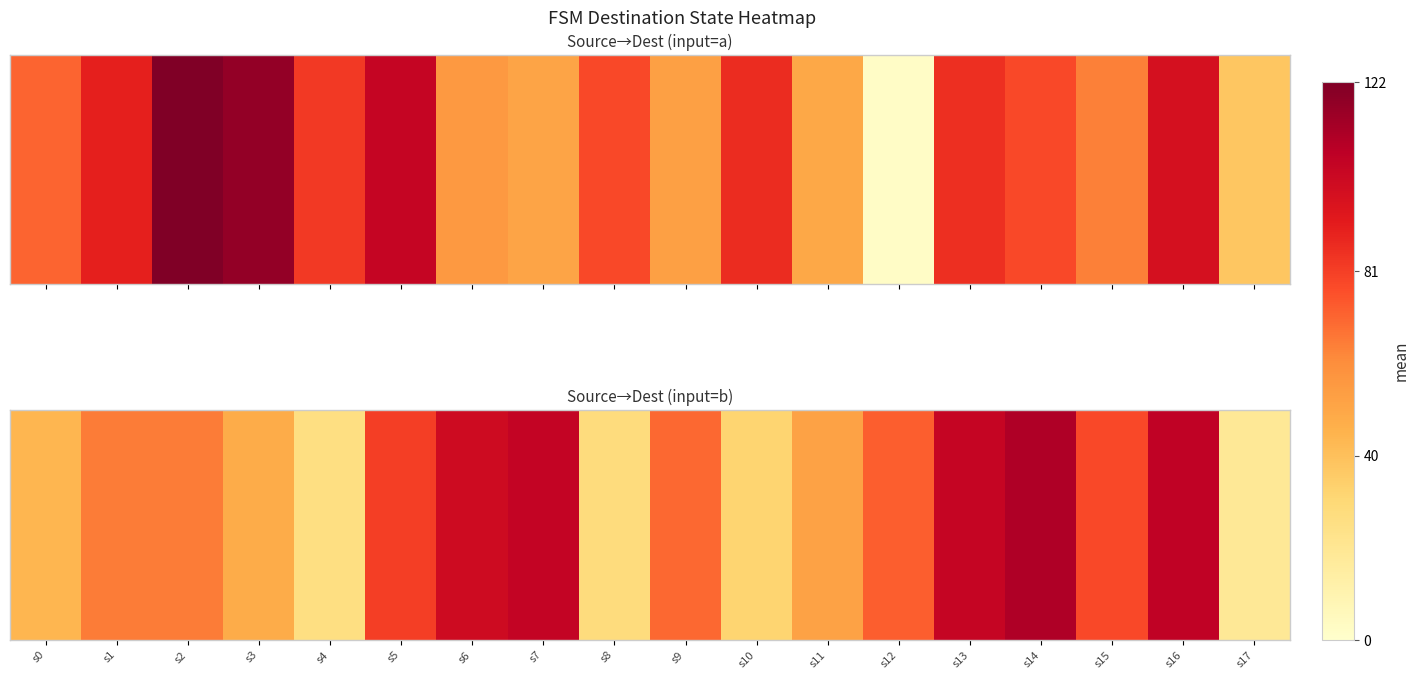

What is the approximate value at s6, to the nearest 10?

100